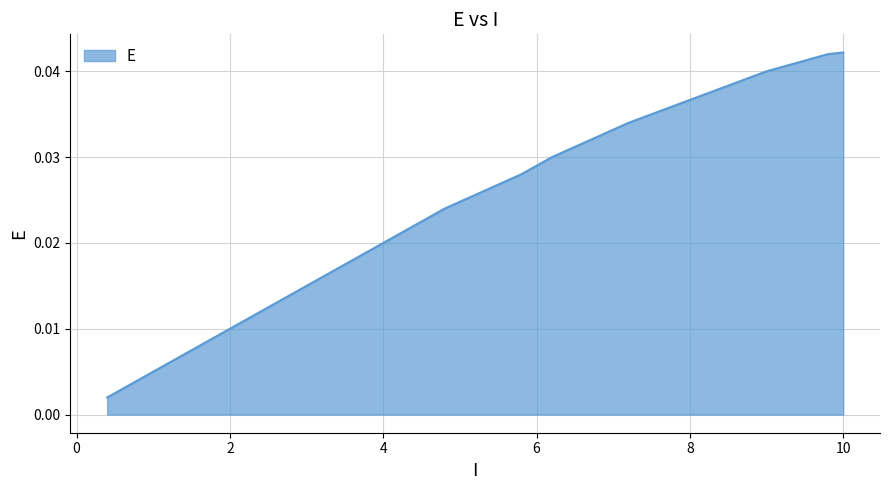

How many lines are shown in the chart?

1